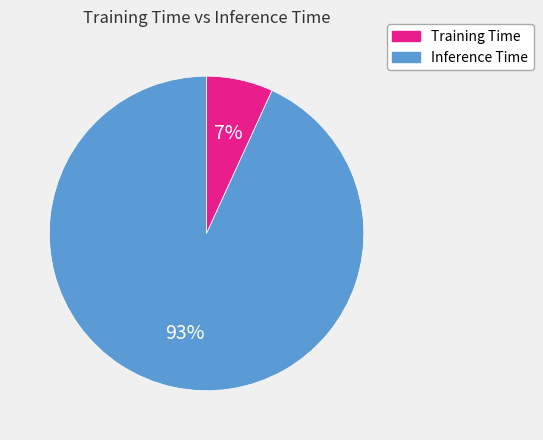

To the nearest percent, what is the difference between the largest and smallest slice percentages?

86%